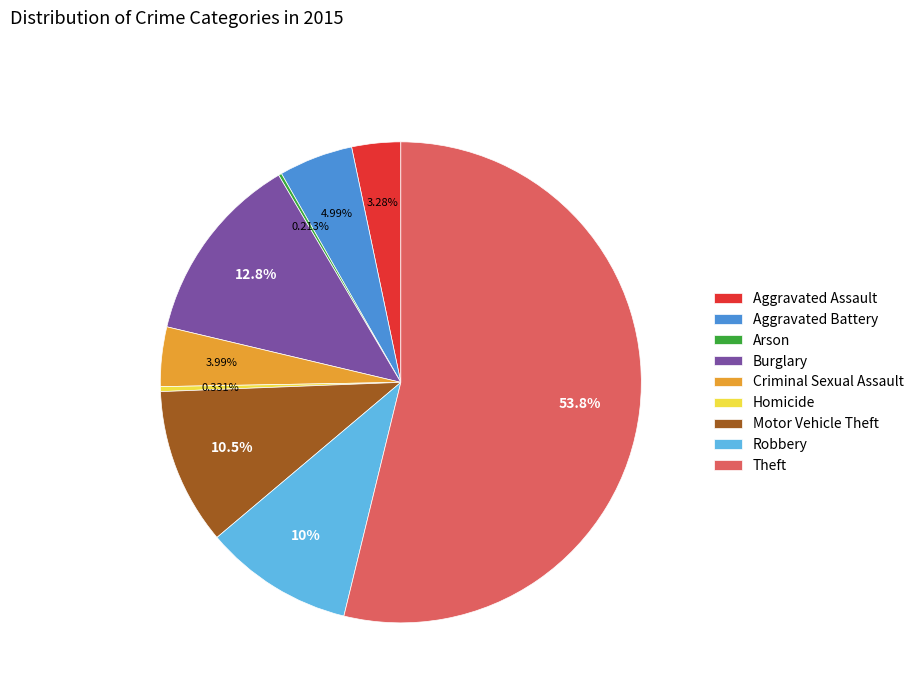

To the nearest percent, what is the difference between the Theft and Criminal Sexual Assault slice percentages?

50%